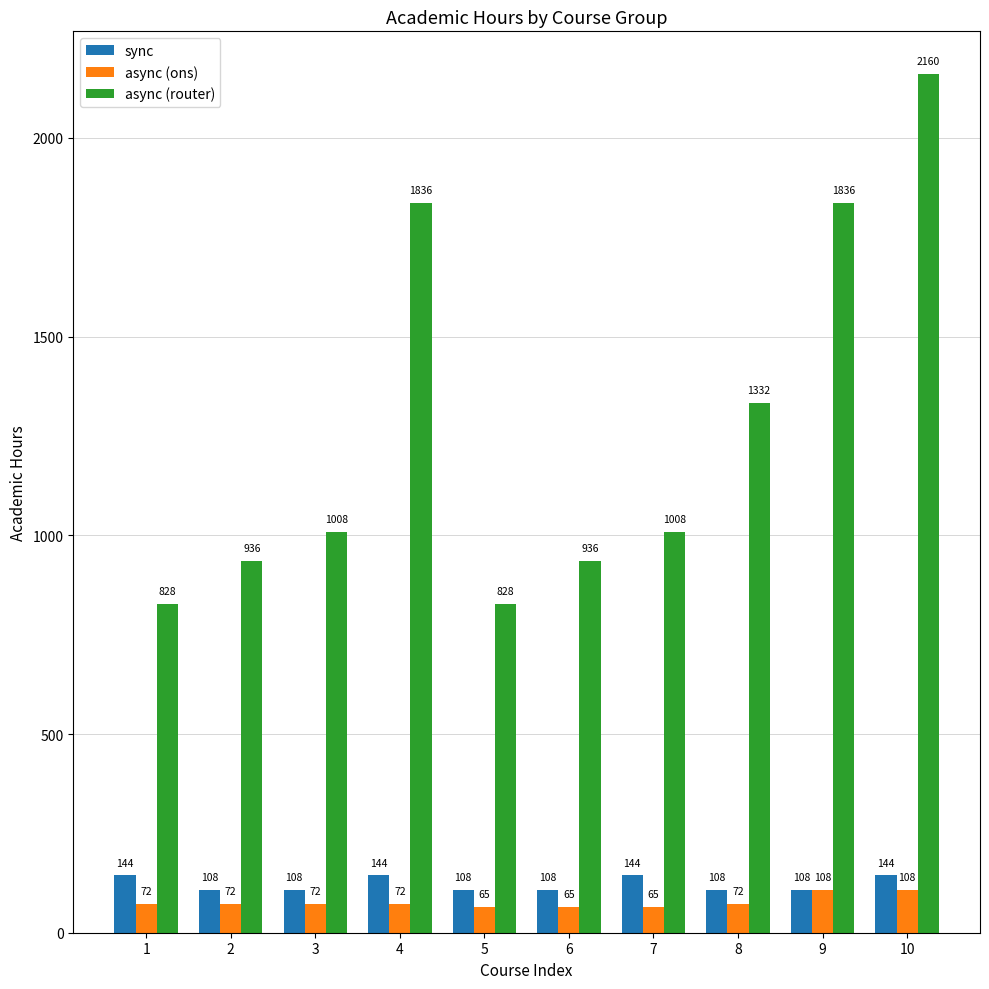

What is the sum of all sync values?

1224